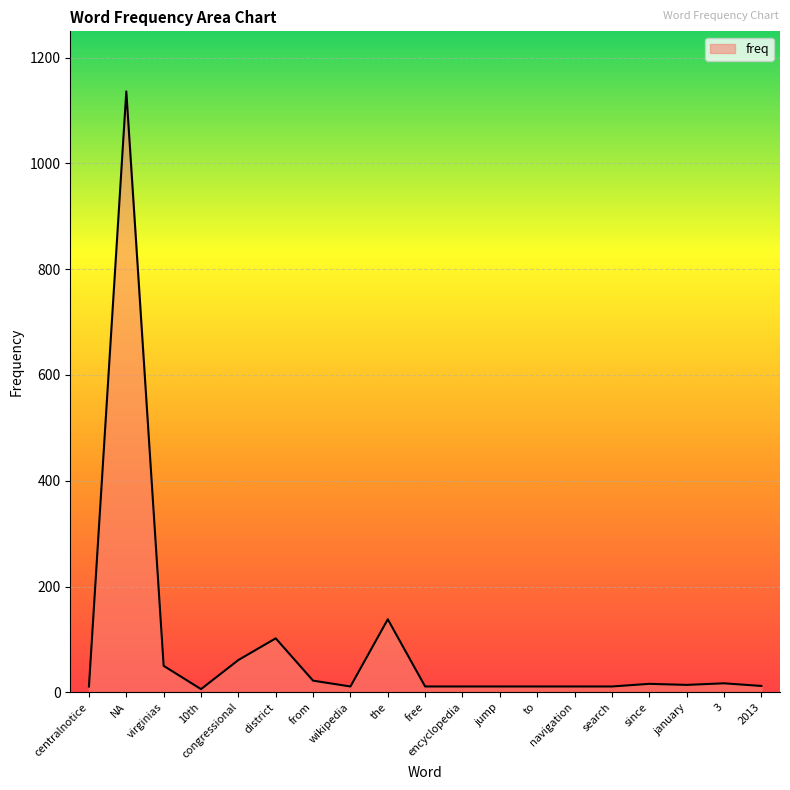

The value at the is 203. True or false?

False